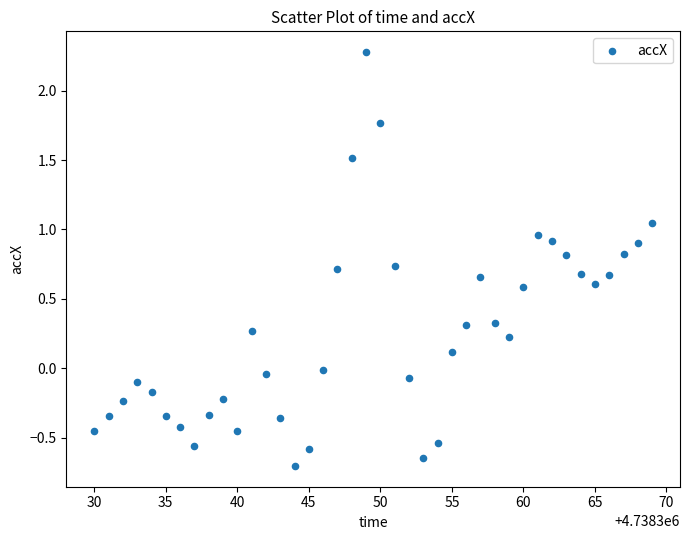

What is the range of X values (max minus min)?

39.0